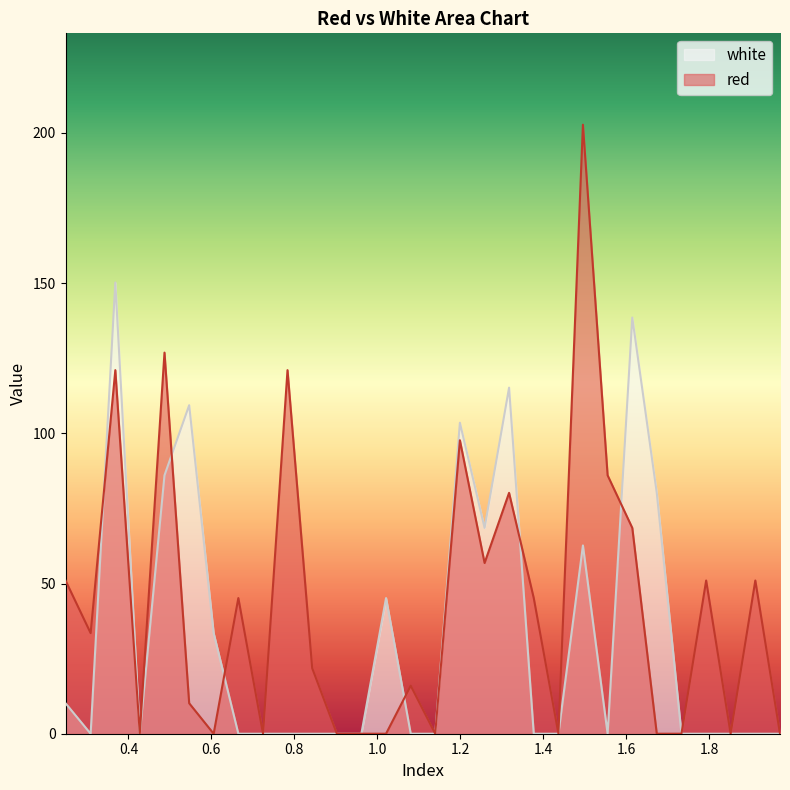

Which series has the largest total across all categories?

red